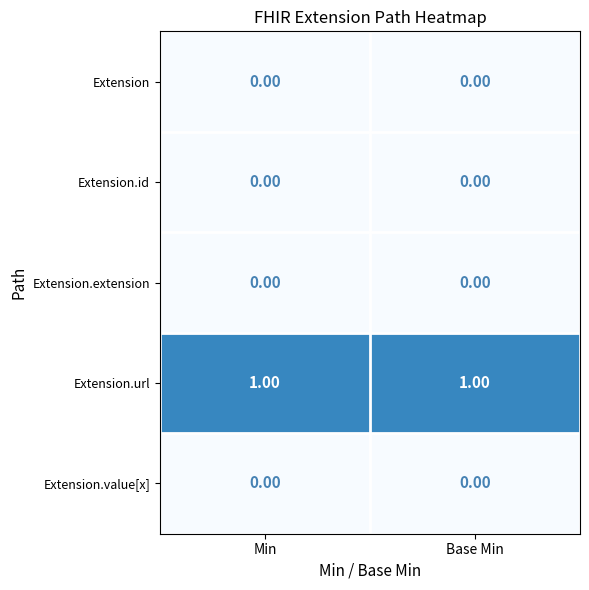

What is the maximum value shown in the chart?

1